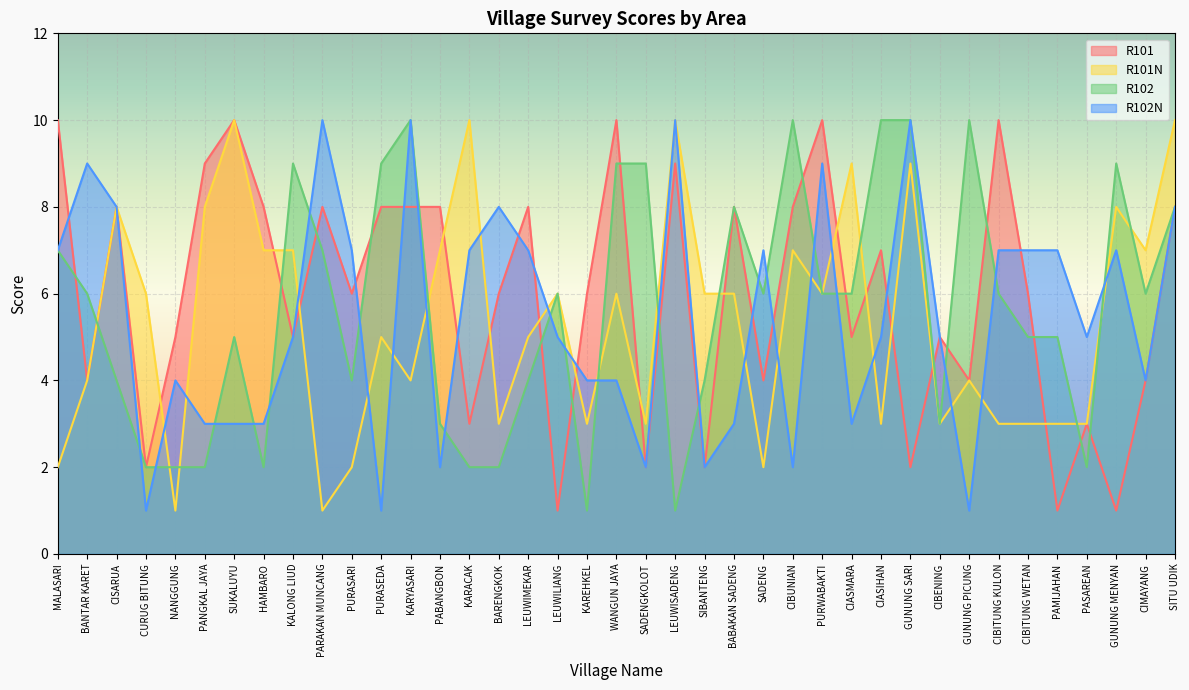

Which series ends up on top after the final intersection of R101N and R101?

R101N